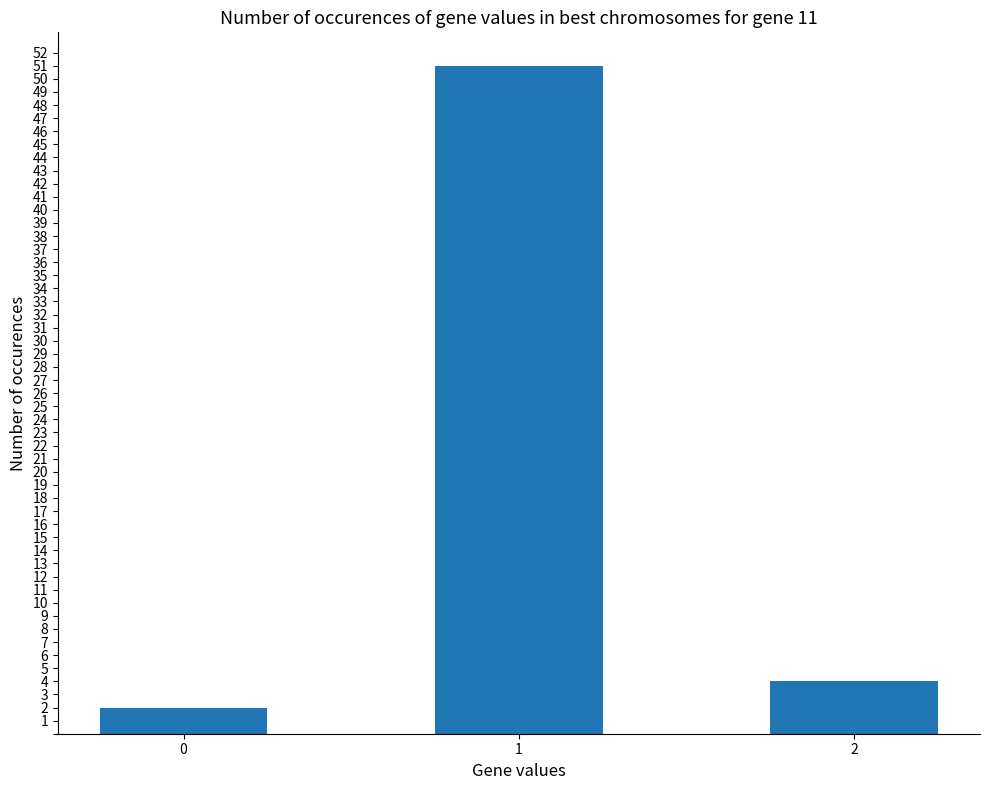

Count the number of data series in this chart.

1